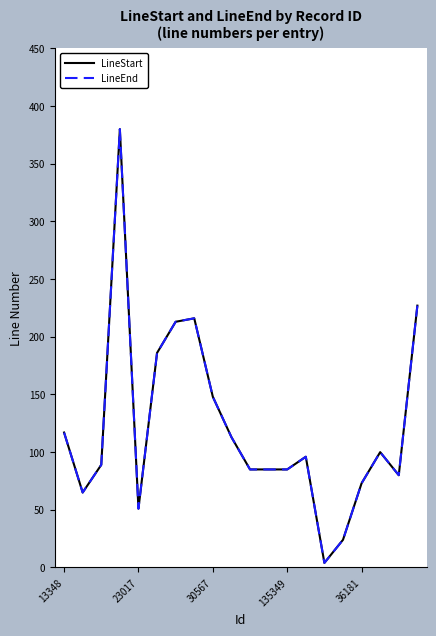

At which label is LineEnd closest to 192?

5